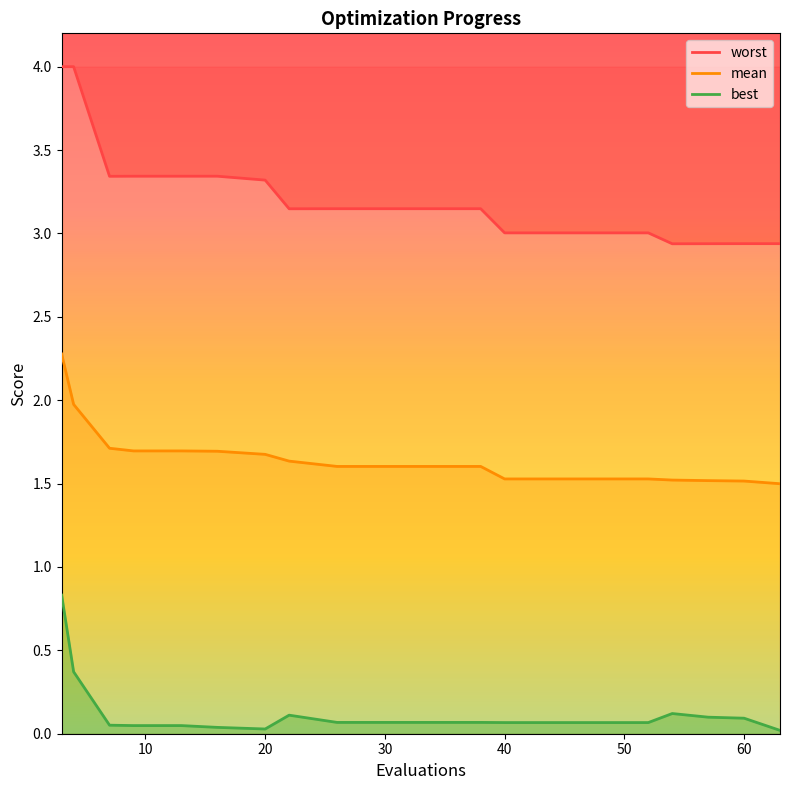

What is the difference between the second highest and minimum values in the best series?

0.4